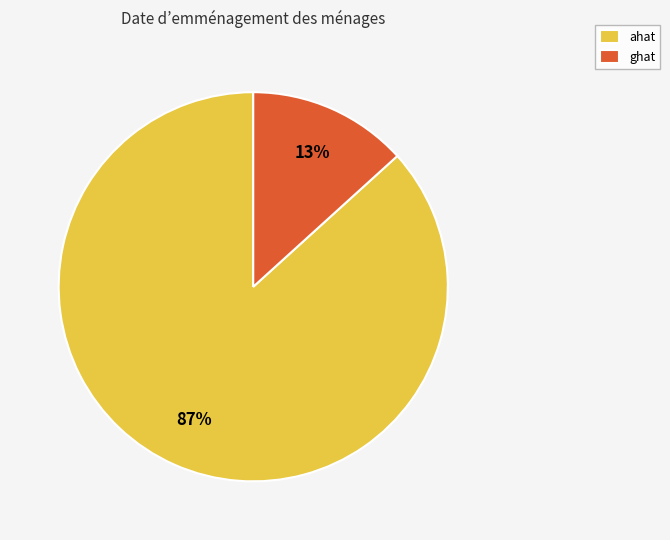

Do ghat and ahat together represent more than half of the pie?

Yes